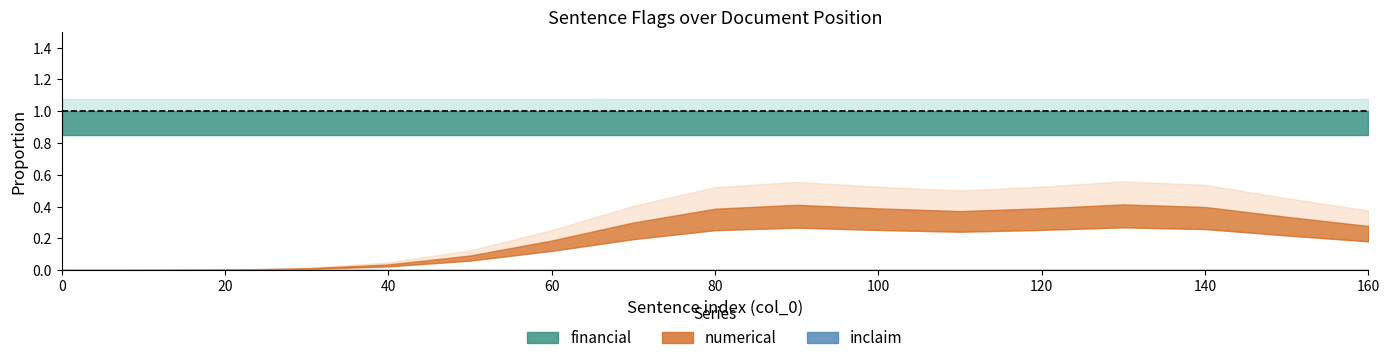

At how many categories does at least one series exceed 0?

17